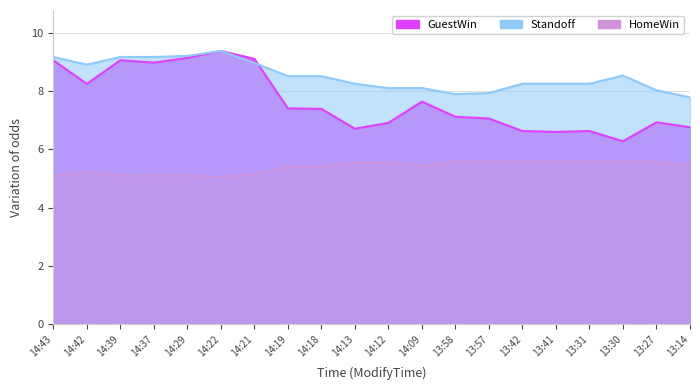

Reading left to right, list all the values displayed in this chart.

GuestWin: 14:43=9.1	14:42=8.2	14:39=9.1	14:37=9.0	14:29=9.1	14:22=9.4	14:21=9.1	14:19=7.4	14:18=7.4	14:13=6.7	14:12=6.9	14:09=7.6	13:58=7.1	13:57=7.1	13:42=6.6	13:41=6.6	13:31=6.6	13:30=6.3	13:27=6.9	13:14=6.8
HomeWin: 14:43=5.1	14:42=5.2	14:39=5.1	14:37=5.1	14:29=5.1	14:22=5.1	14:21=5.1	14:19=5.4	14:18=5.4	14:13=5.6	14:12=5.6	14:09=5.4	13:58=5.6	13:57=5.6	13:42=5.6	13:41=5.6	13:31=5.6	13:30=5.6	13:27=5.6	13:14=5.4
Standoff: 14:43=9.2	14:42=8.9	14:39=9.2	14:37=9.2	14:29=9.2	14:22=9.4	14:21=9.0	14:19=8.5	14:18=8.5	14:13=8.3	14:12=8.1	14:09=8.1	13:58=7.9	13:57=7.9	13:42=8.3	13:41=8.3	13:31=8.3	13:30=8.5	13:27=8.0	13:14=7.8